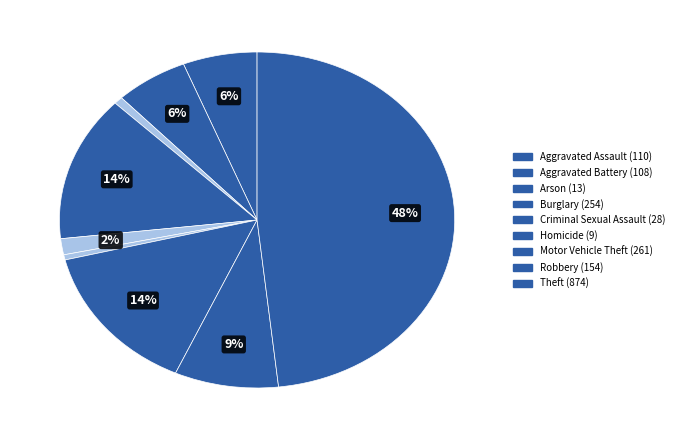

What is the smallest slice in the pie chart?

Homicide